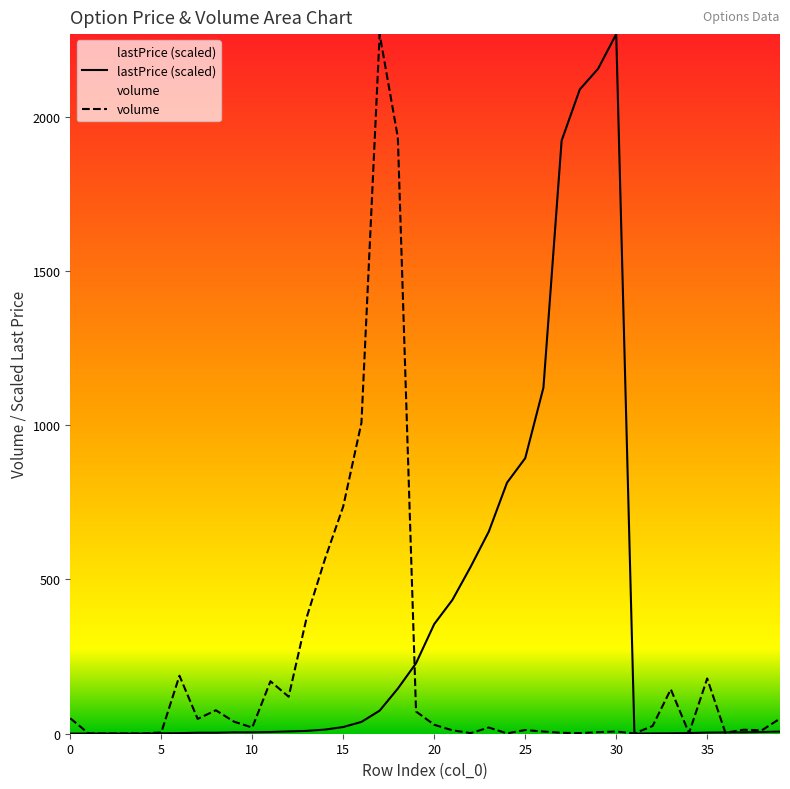

Which series ends up on top after the final intersection of lastPrice (scaled) and volume?

volume